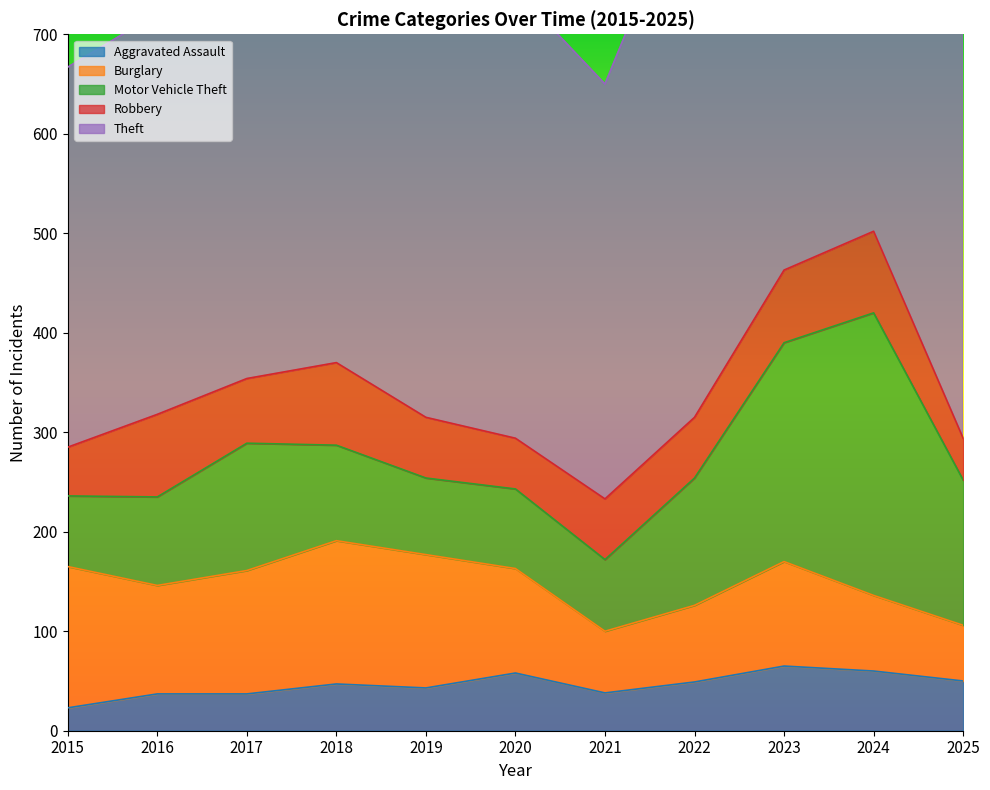

True or false: Motor Vehicle Theft and Robbery cross at least once.

False